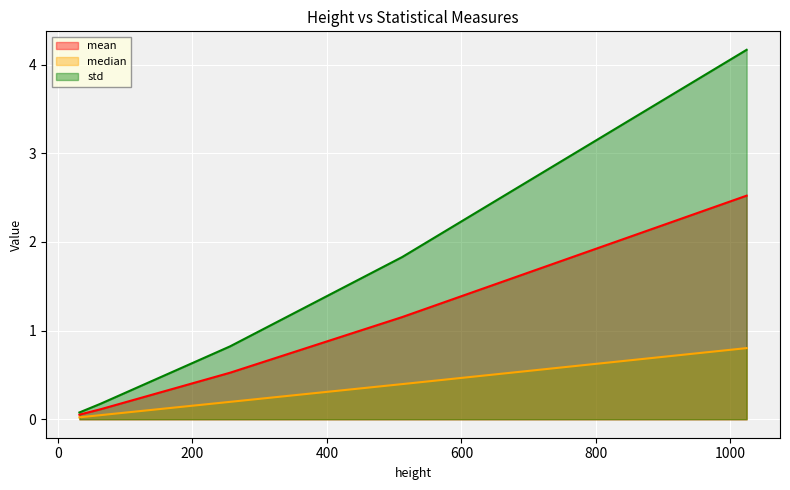

How many lines are shown in the chart?

3